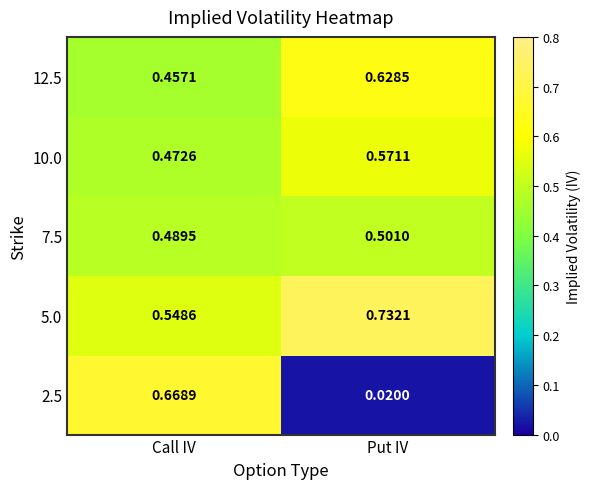

Which label corresponds to the largest value in the chart?

Put IV